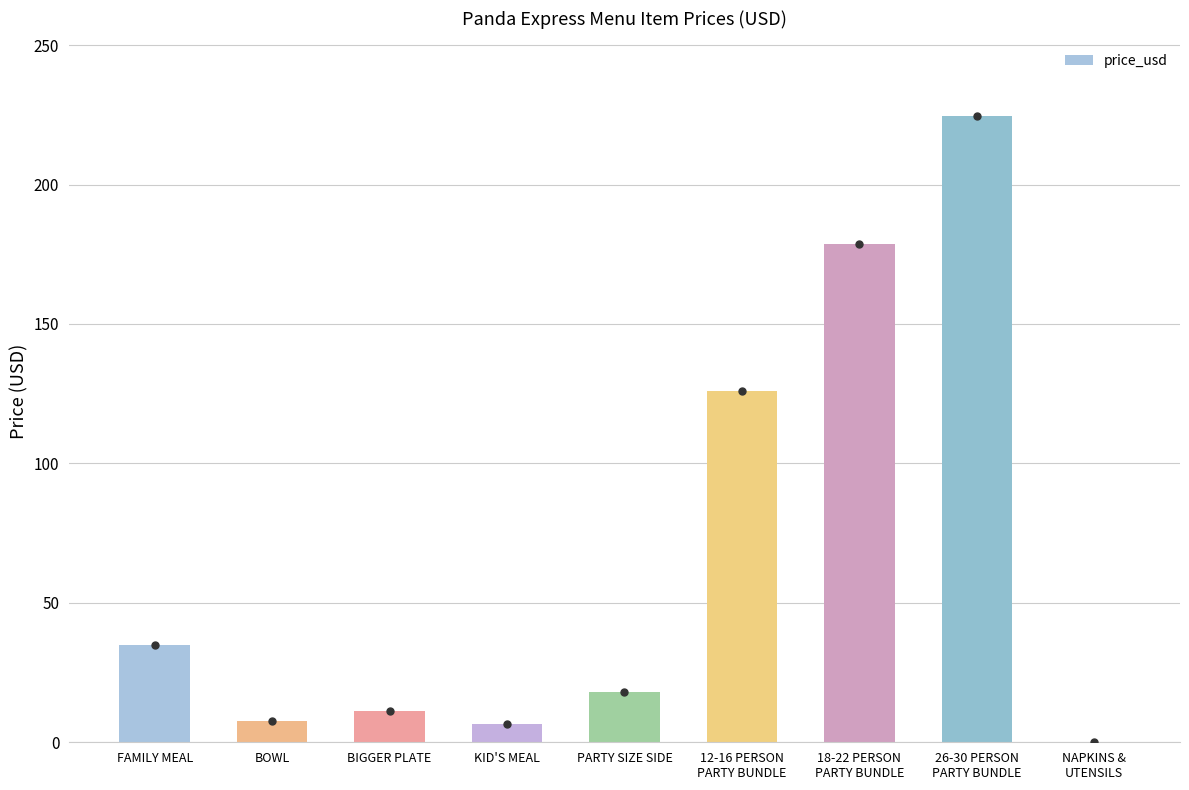

The chart shows a value of 11.3 at BIGGER PLATE. True or false?

True